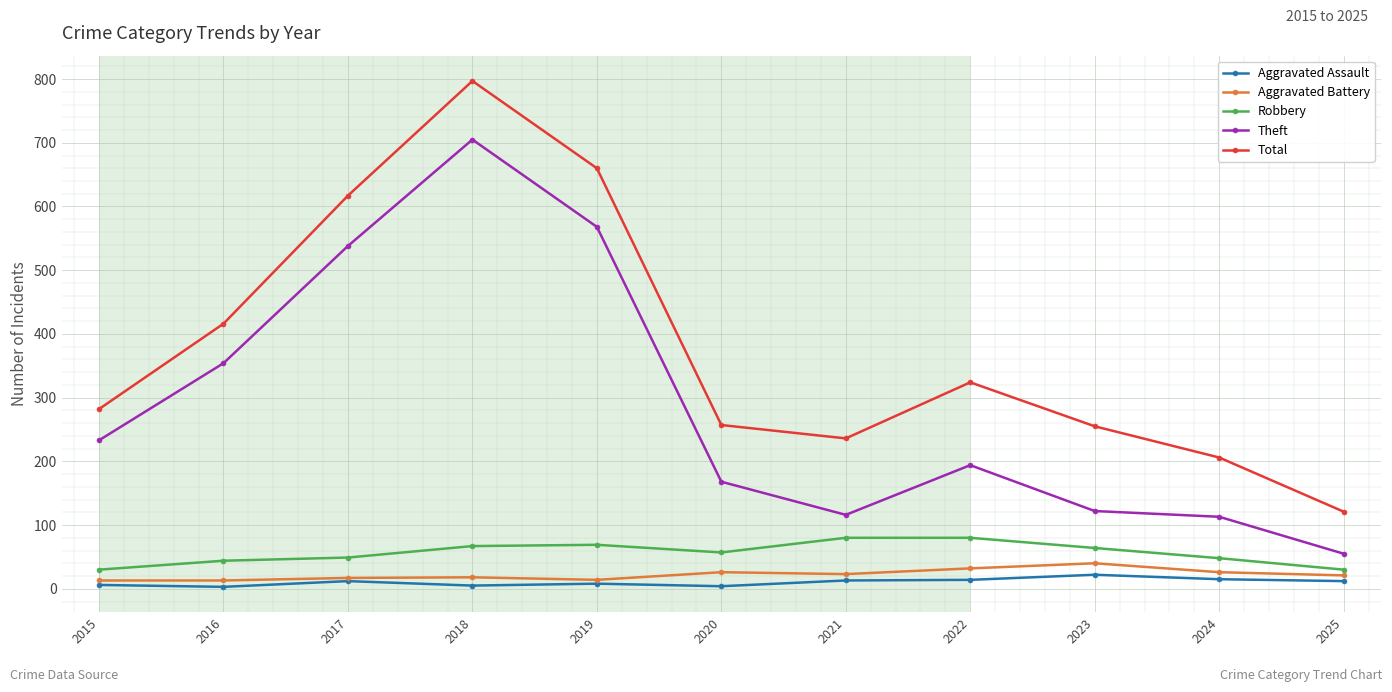

True or false: Aggravated Assault has a value of 8 at 2019.

True